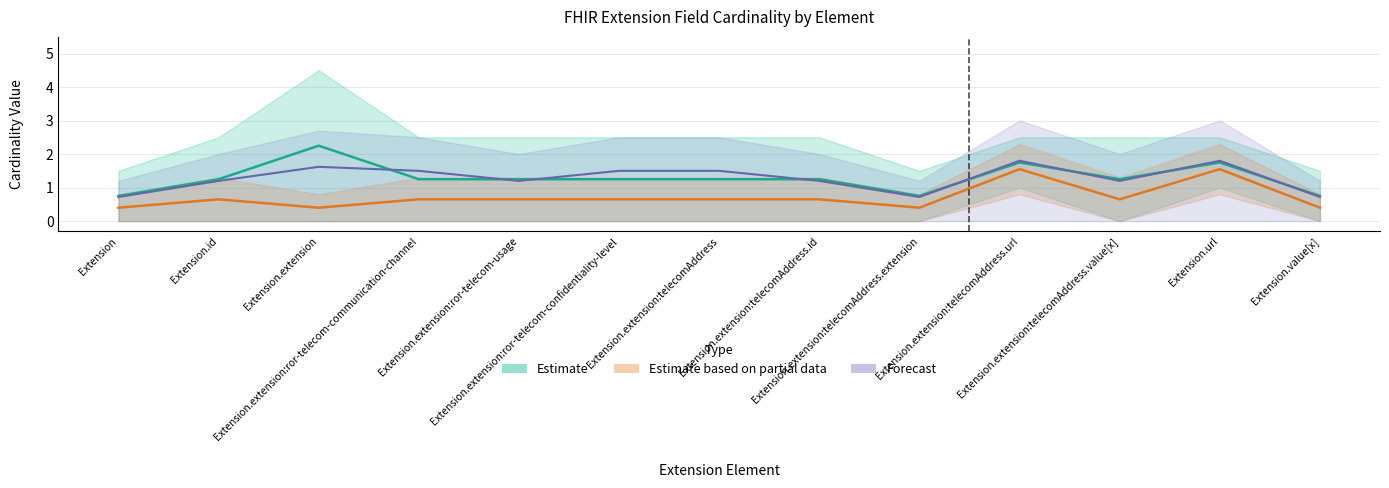

Which label corresponds to the largest value in the chart?

Extension.extension